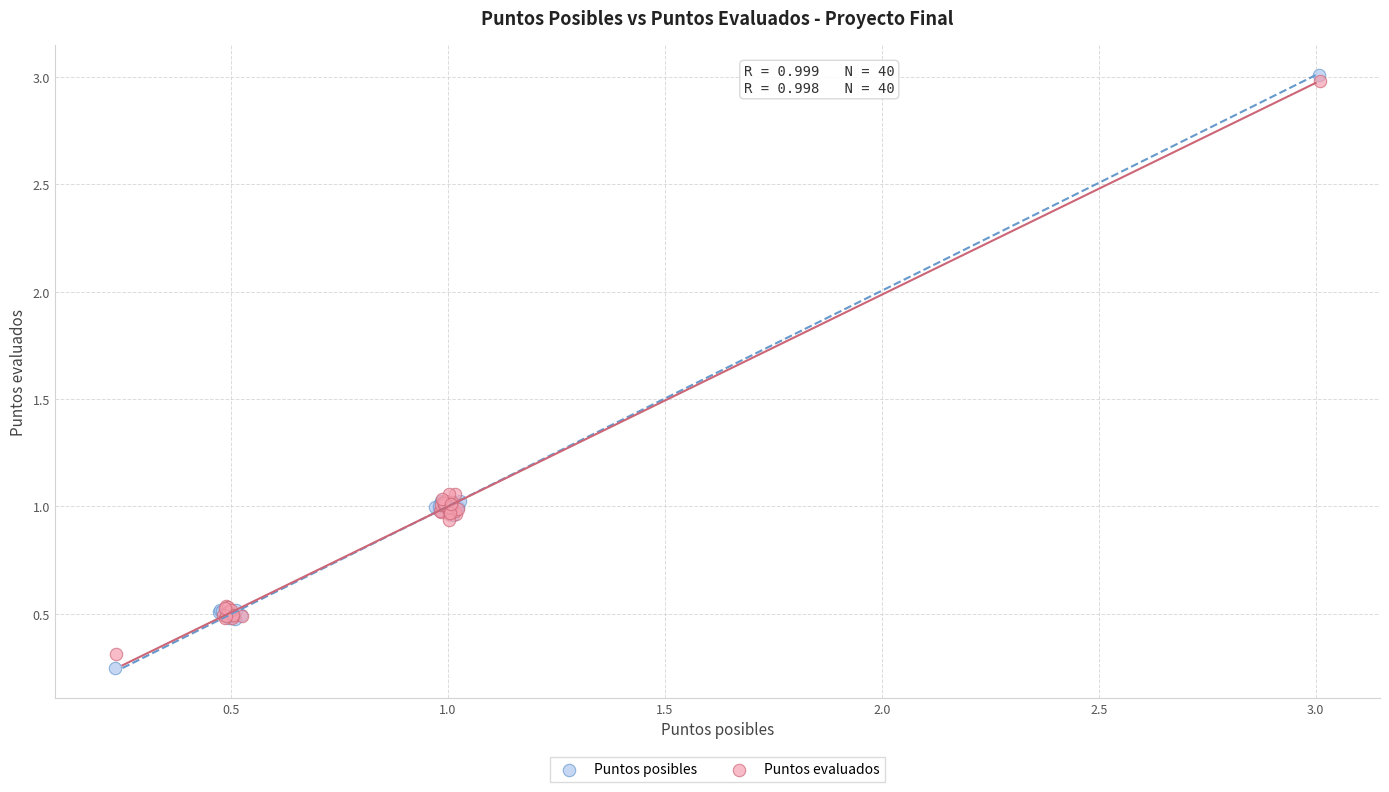

Which series has the widest spread of Y values?

Puntos posibles